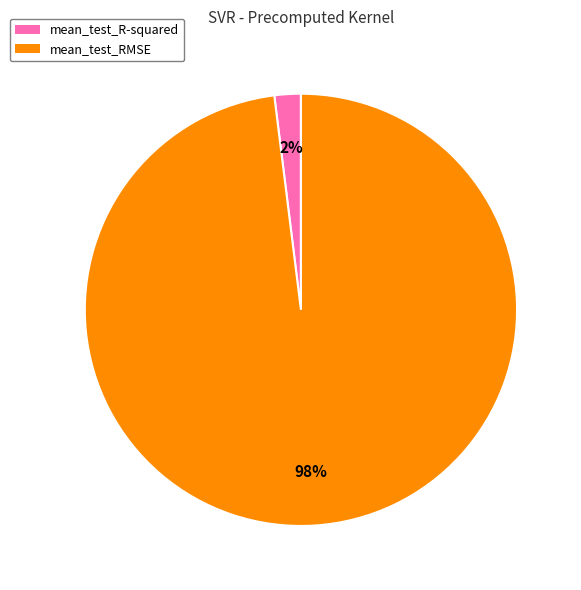

Which category has the biggest portion of the pie?

mean_test_RMSE